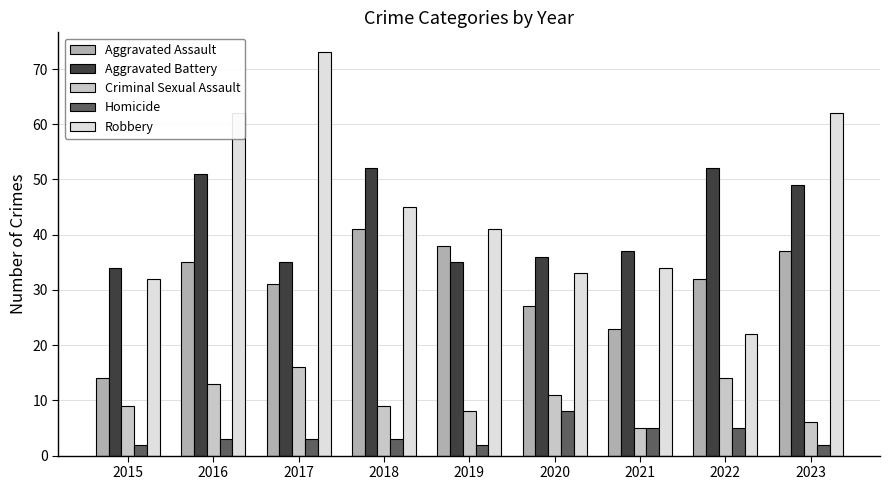

At how many categories does at least one series exceed 6?

9